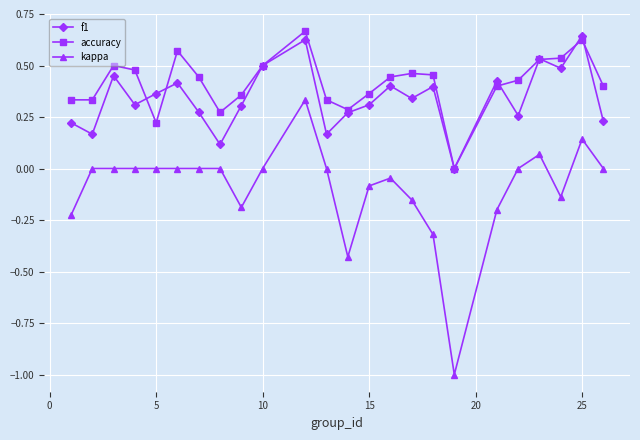

What is the smallest value displayed?

-1.0